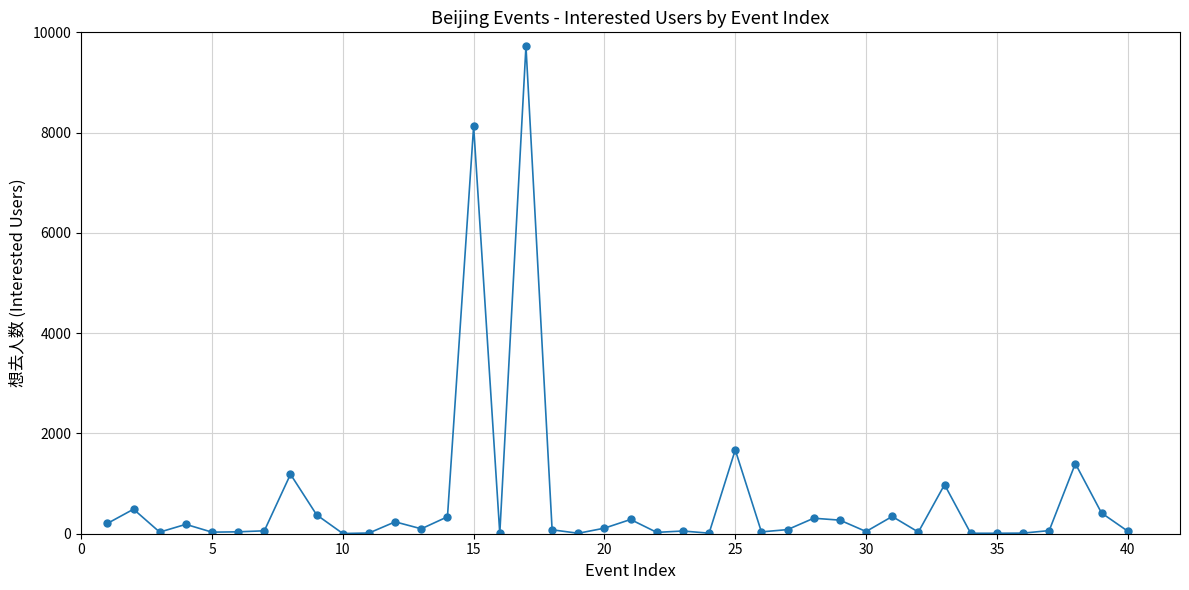

What is the difference between the second highest and second lowest values?

8121